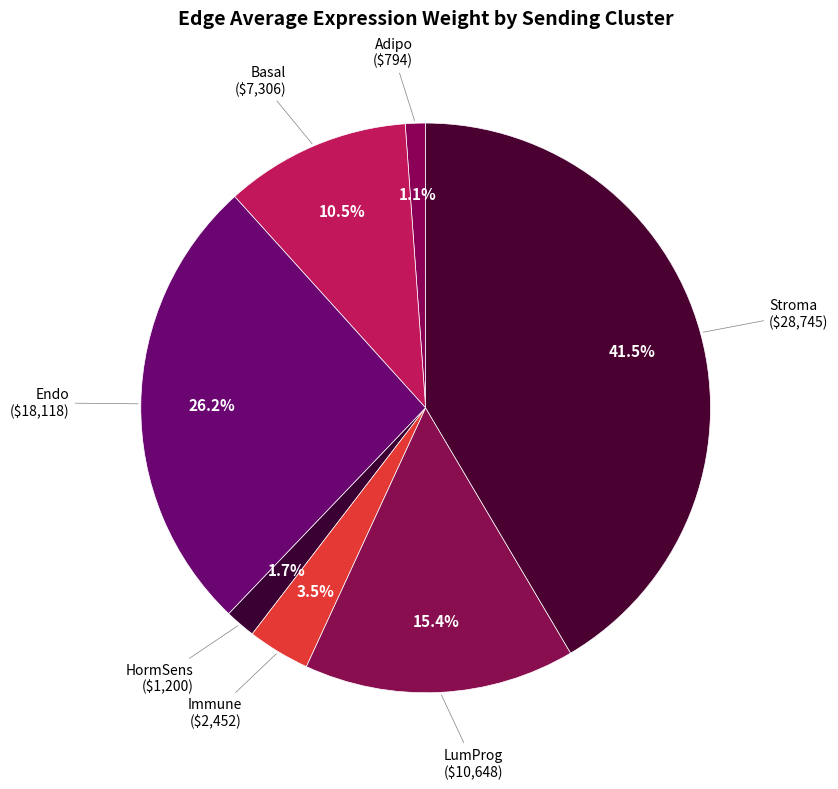

How many slices are in this pie chart?

7